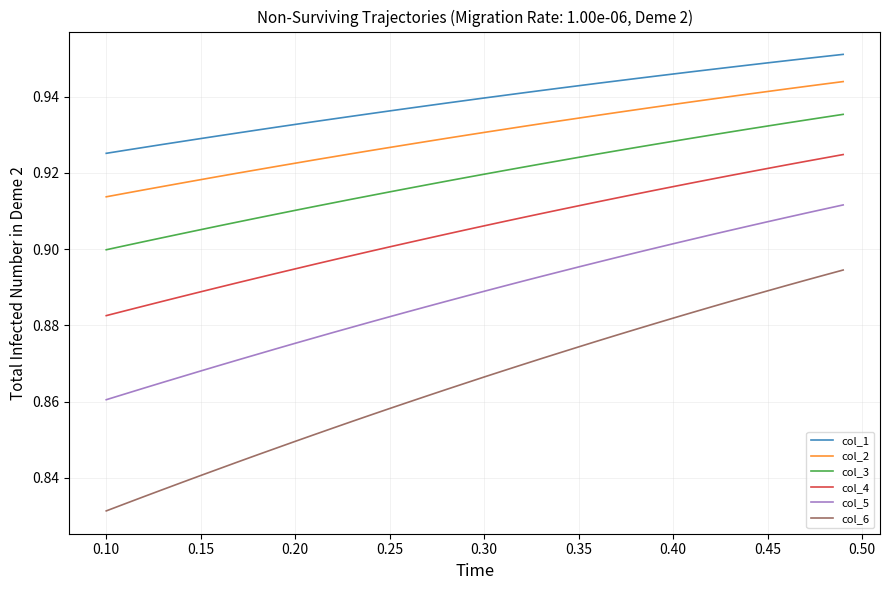

True or false: col_2 and col_1 cross at least once.

False